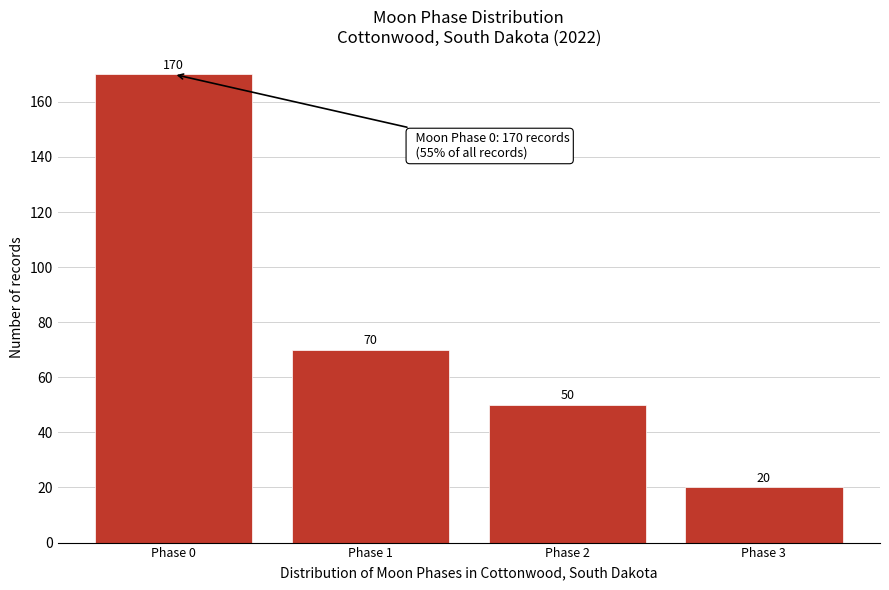

Reading right to left, transcribe all the data shown in this chart.

Phase 3=20	Phase 2=50	Phase 1=70	Phase 0=170